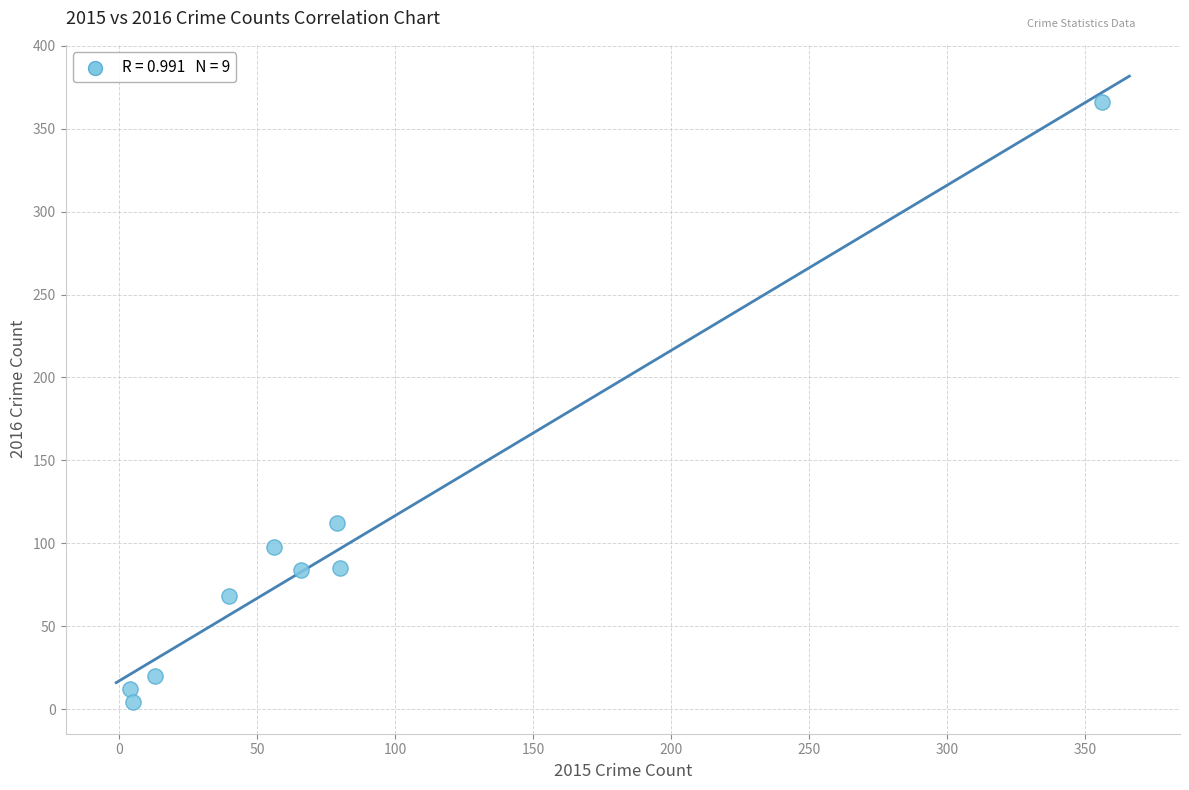

What is the average Y value?

94